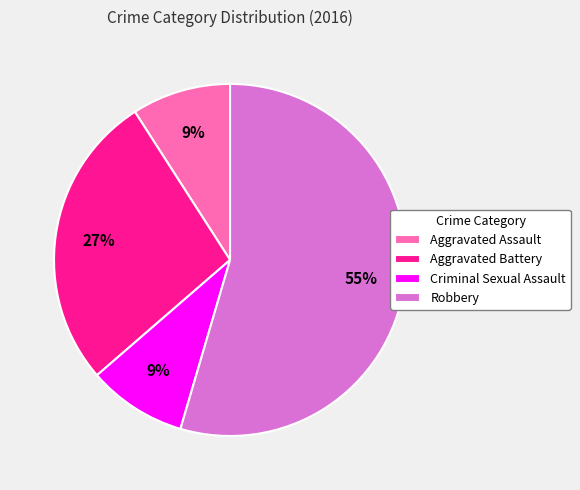

To the nearest percent, what percentage of the pie is Criminal Sexual Assault?

9%